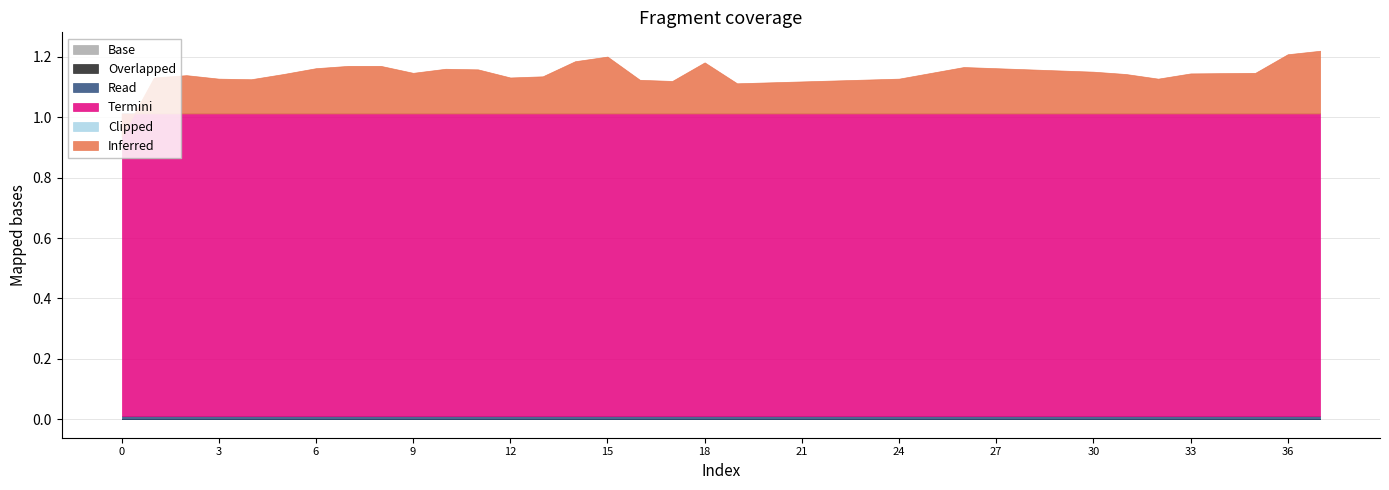

Does the chart display data point markers on the line(s)?

No